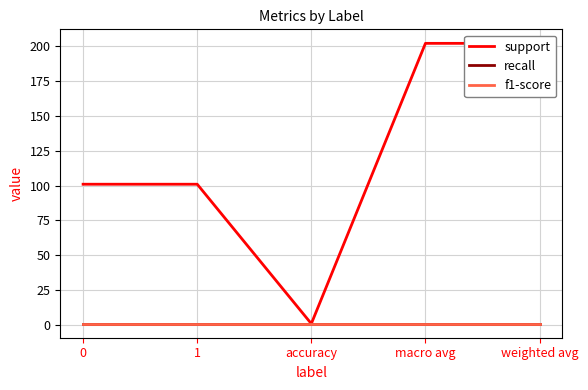

What position from the right is 0?

5